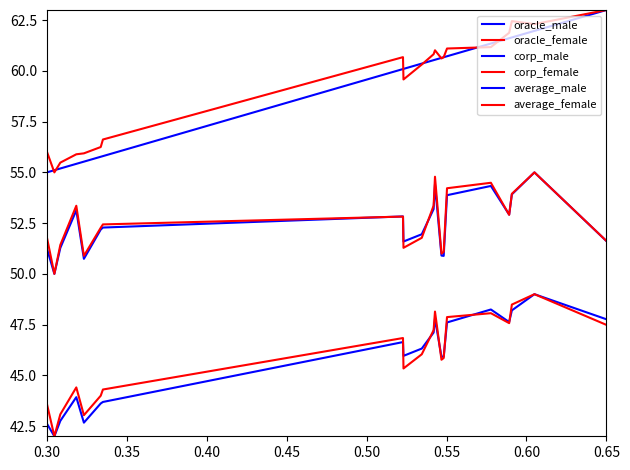

What is the label of the 16th point from the right?

0.50